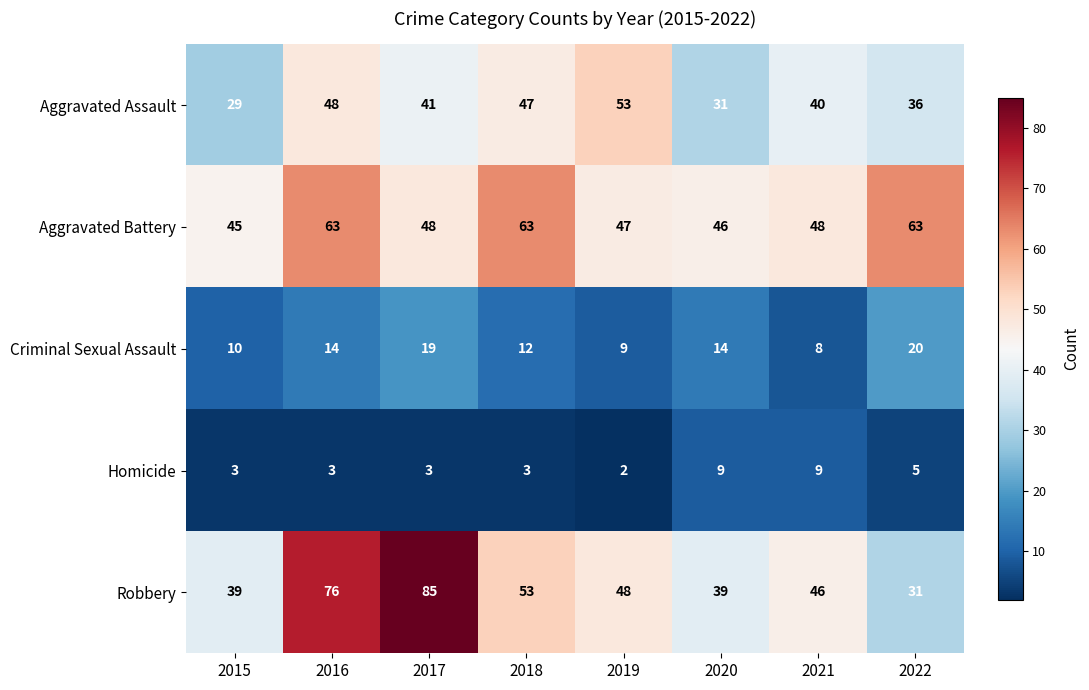

Count the number of categories in the chart.

8